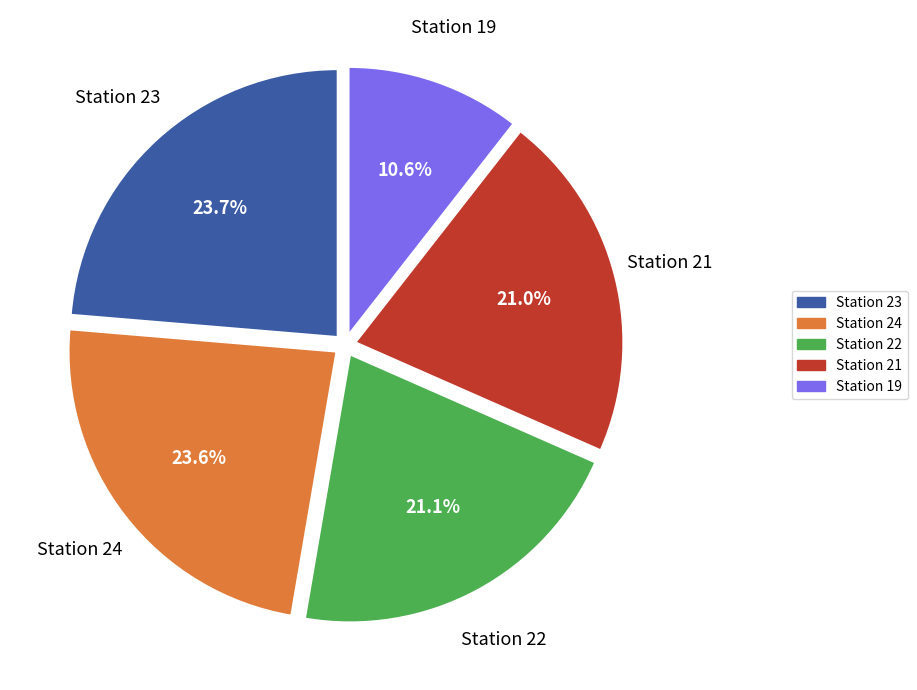

Is there a majority slice in this chart?

No